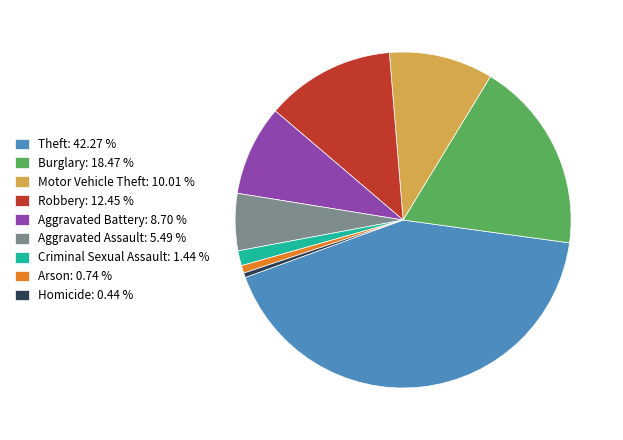

The Aggravated Battery slice represents 16% of the pie. True or false?

False